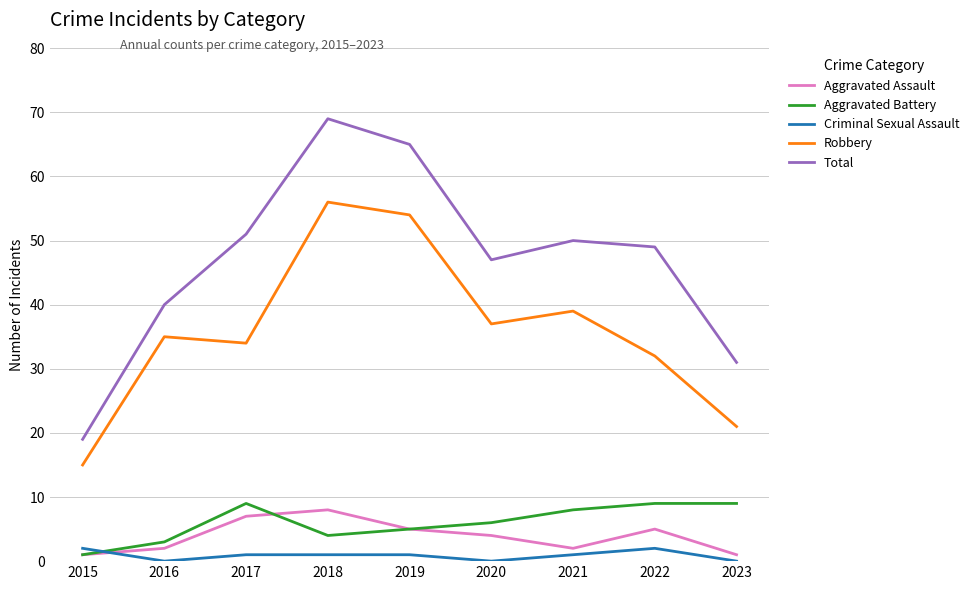

Which series has the widest spread of values?

Total